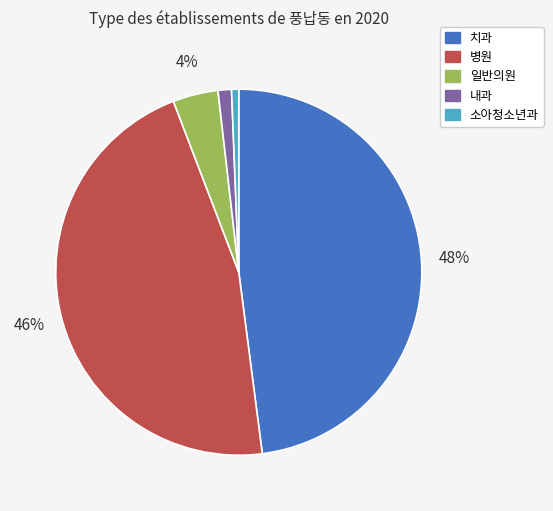

What percentage is the 내과 slice, to the nearest percent?

1%